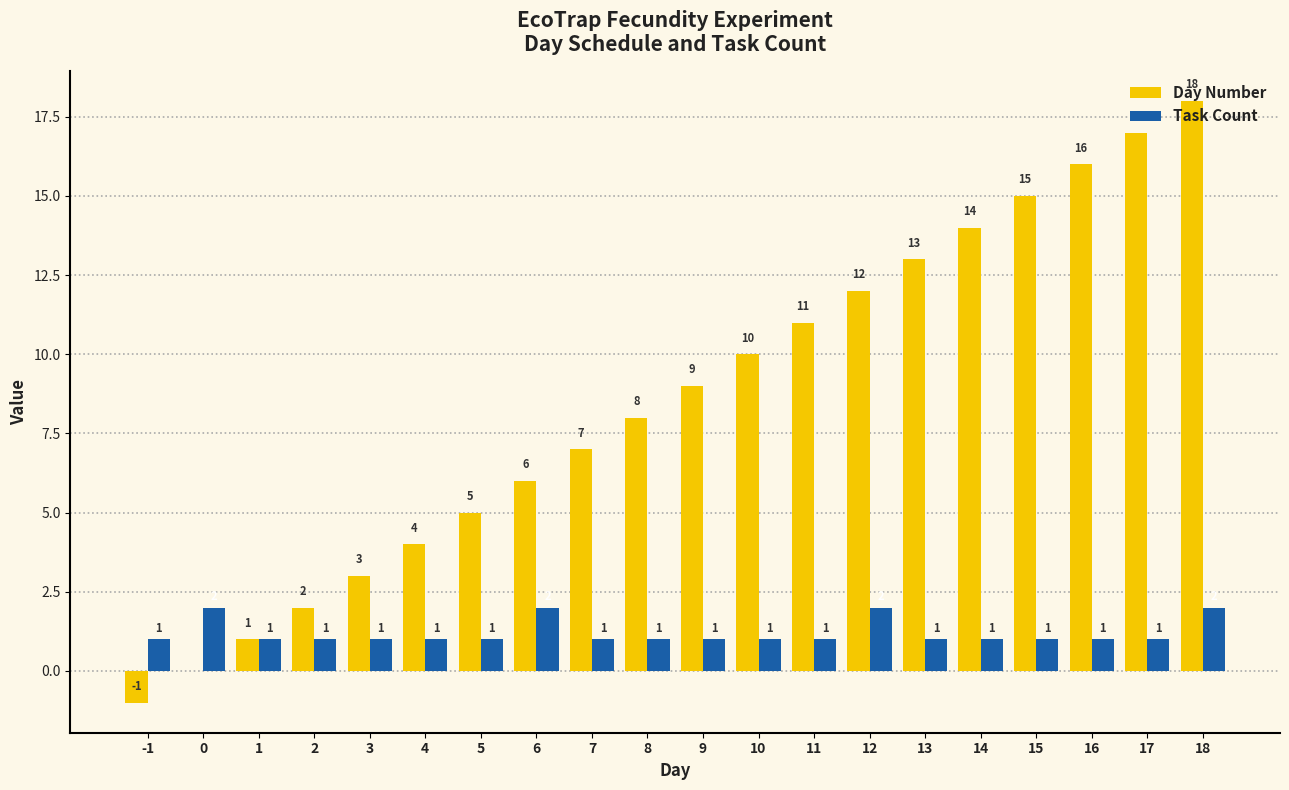

What value does the Day Number series have at 11?

11